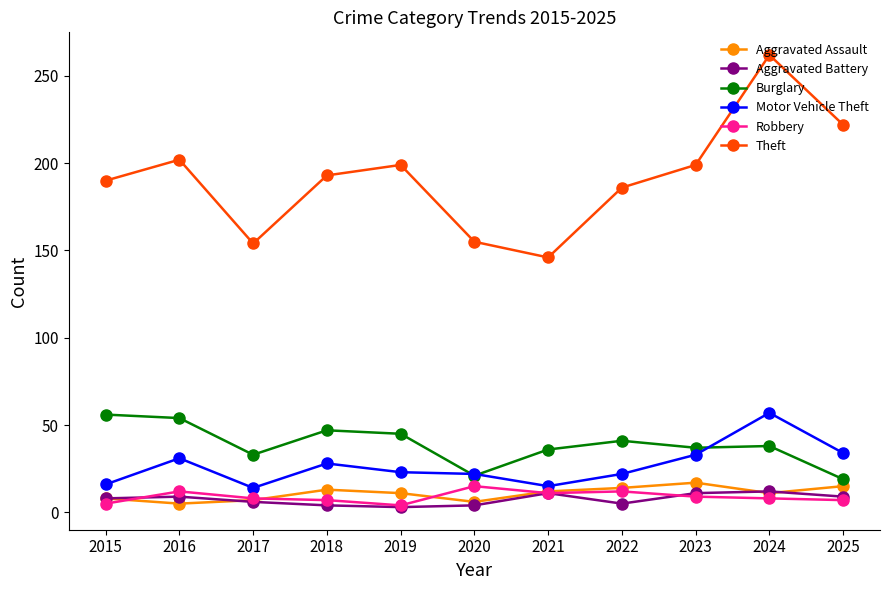

What is the greatest value displayed?

262